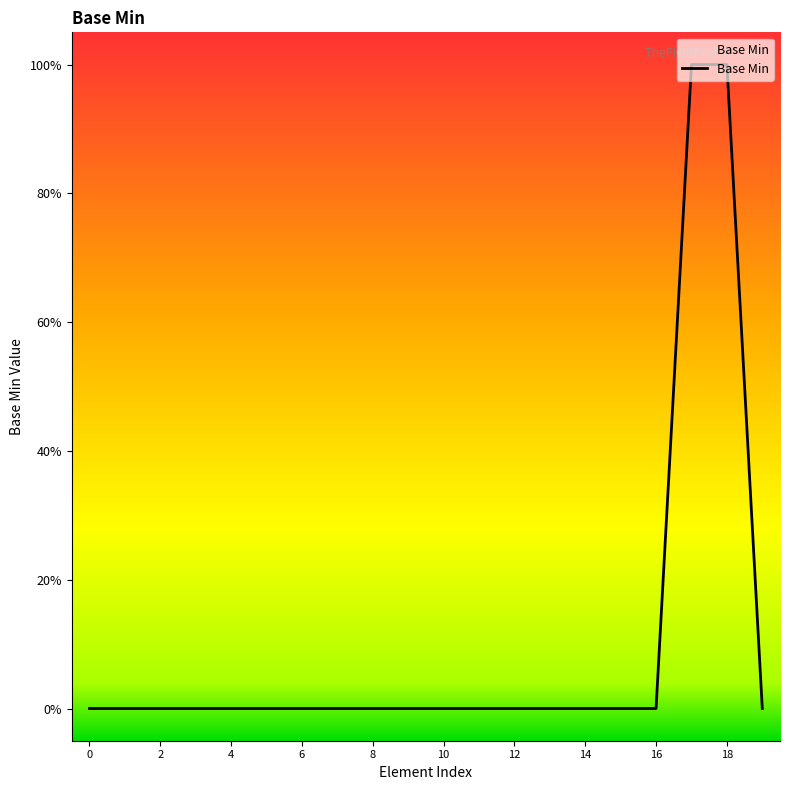

Reading right to left, extract all data points from this chart.

0	1	1	0	0	0	0	0	0	0	0	0	0	0	0	0	0	0	0	0